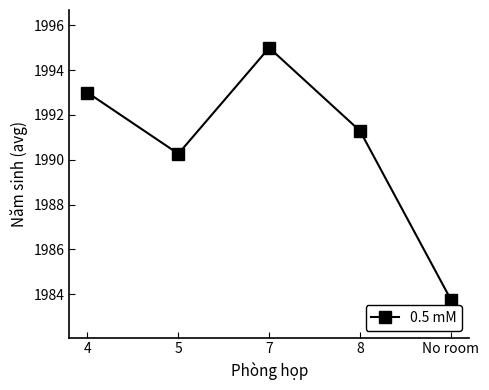

What is the difference between the values at 8 and No room?

7.5